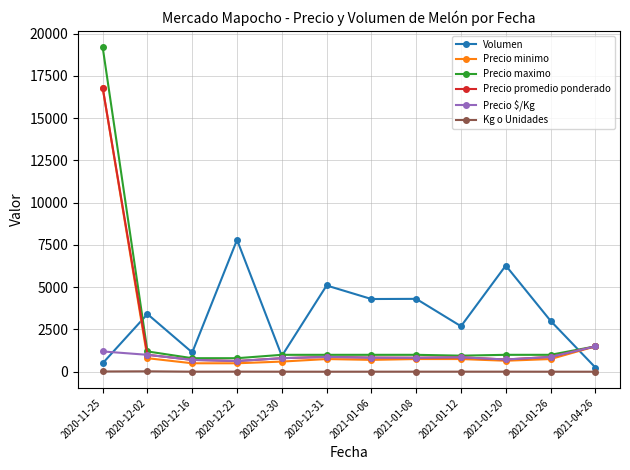

Which series has the largest total across all categories?

Volumen